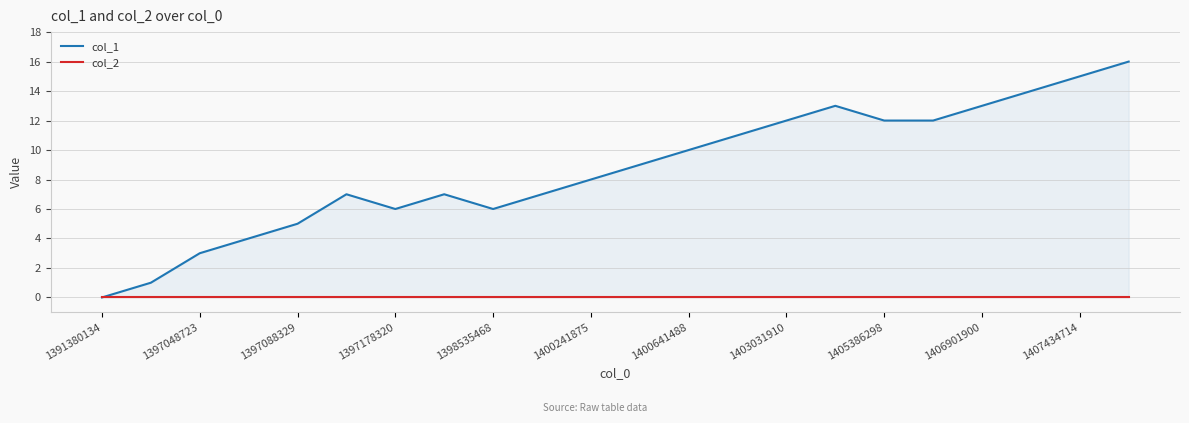

How many series are shown in this chart?

2